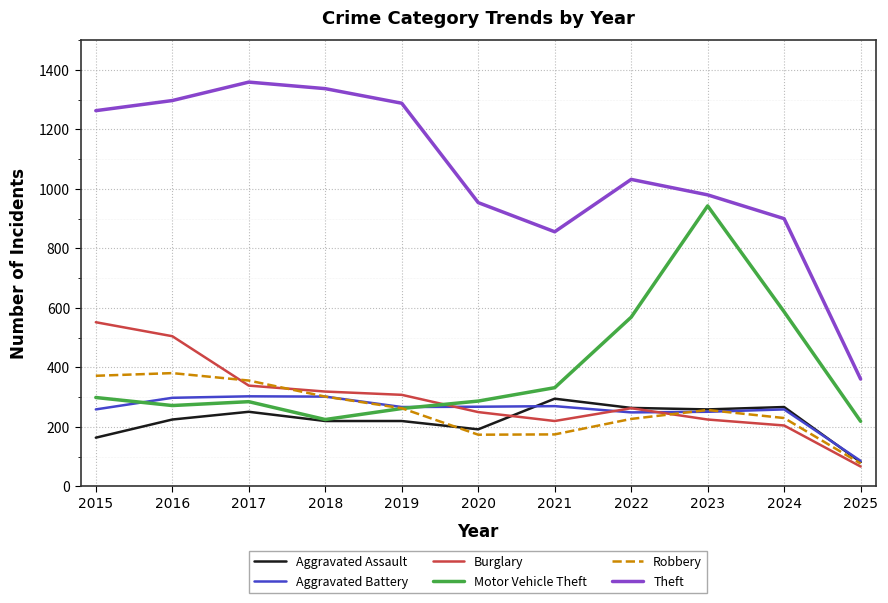

Which series has the largest range (max minus min)?

Theft